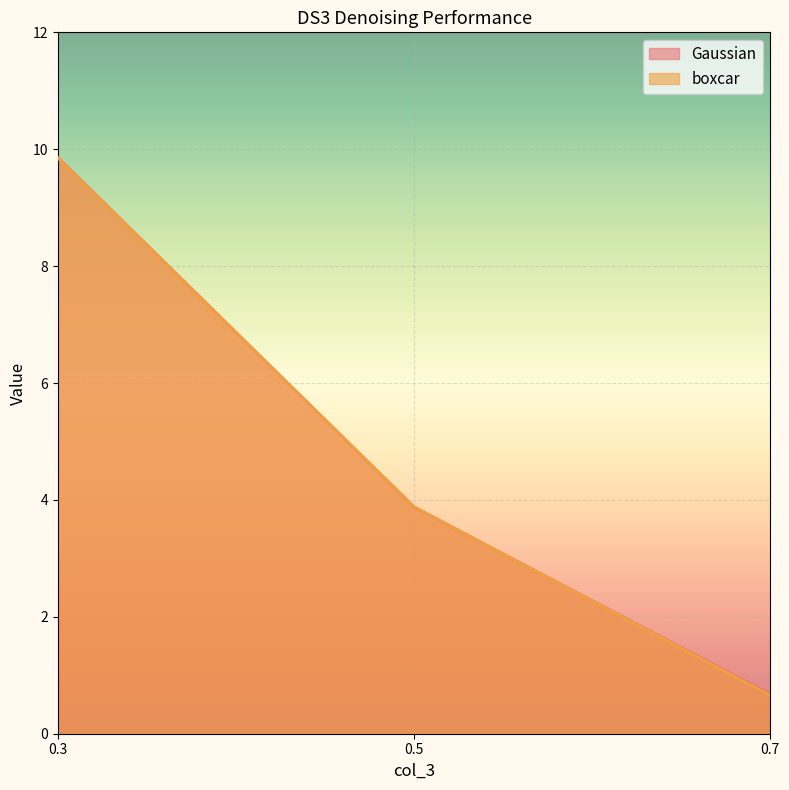

How many series are shown in this chart?

2